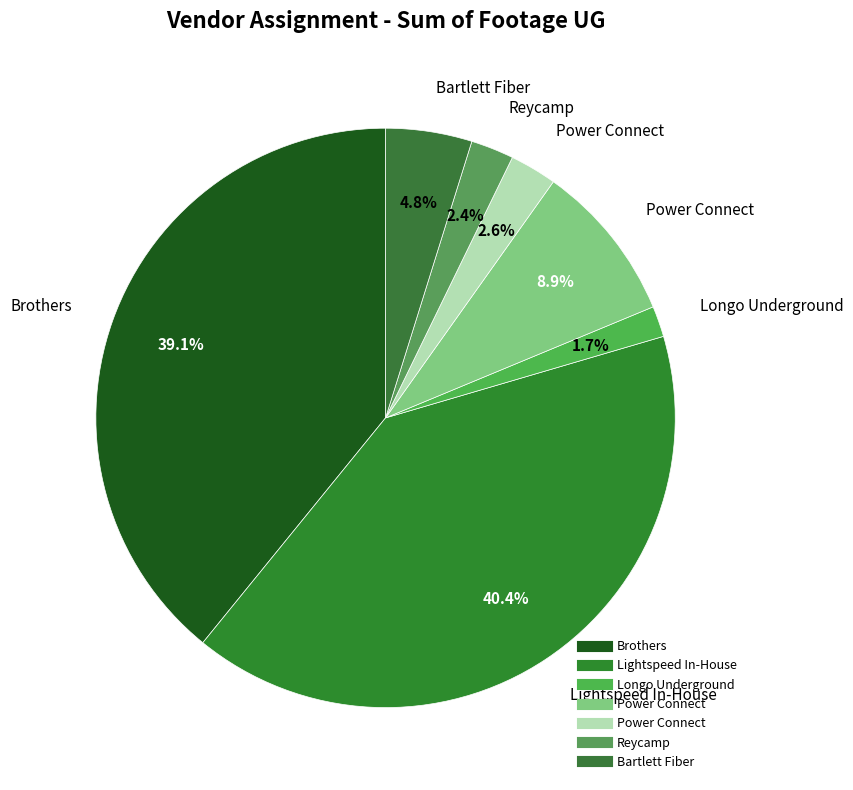

Does any single category account for the majority?

No